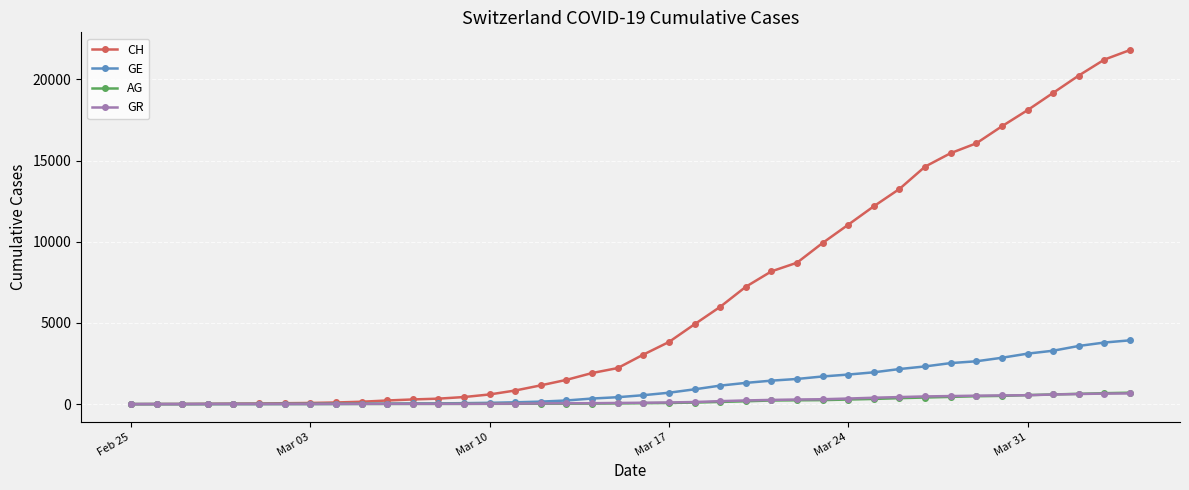

What is the maximum value for GR?

657